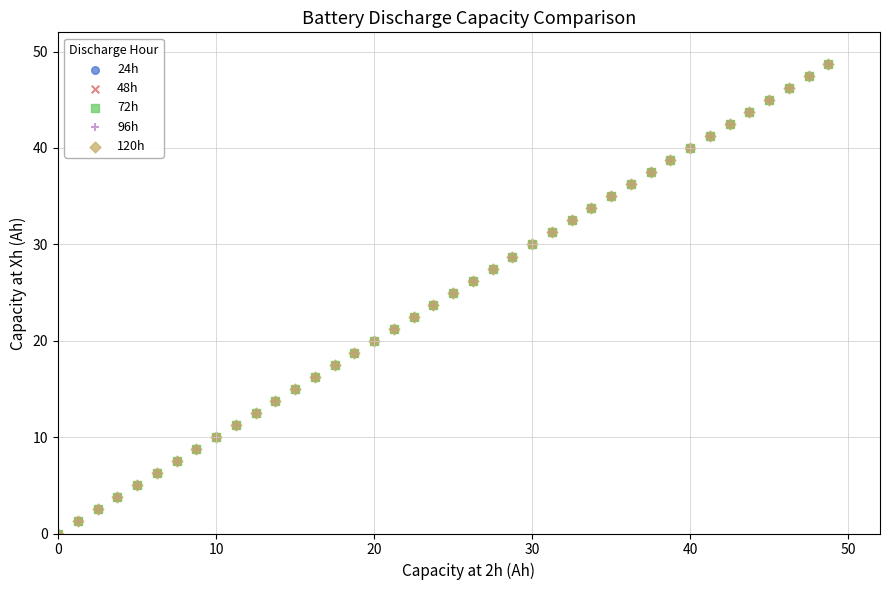

What are all the series names shown in the legend?

24h, 48h, 72h, 96h, 120h